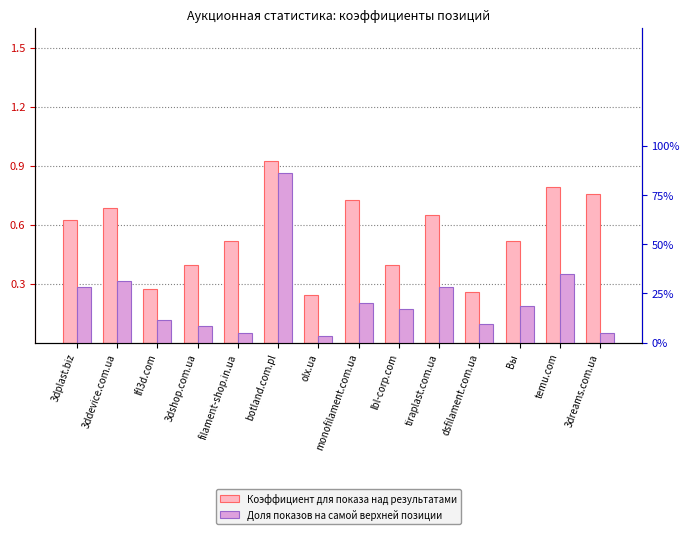

Reading left to right, transcribe all the data shown in this chart.

Коэффициент для показа над результатами: 3dplast.biz=0.6	3ddevice.com.ua=0.7	lfl3d.com=0.3	3dshop.com.ua=0.4	filament-shop.in.ua=0.5	botland.com.pl=0.9	olx.ua=0.2	monofilament.com.ua=0.7	lbl-corp.com=0.4	tiraplast.com.ua=0.6	dsfilament.com.ua=0.3	Вы=0.5	temu.com=0.8	3dreams.com.ua=0.8
Доля показов на самой верхней позиции: 3dplast.biz=0.3	3ddevice.com.ua=0.3	lfl3d.com=0.1	3dshop.com.ua=0.1	filament-shop.in.ua=0.1	botland.com.pl=0.9	olx.ua=0.0	monofilament.com.ua=0.2	lbl-corp.com=0.2	tiraplast.com.ua=0.3	dsfilament.com.ua=0.1	Вы=0.2	temu.com=0.3	3dreams.com.ua=0.1